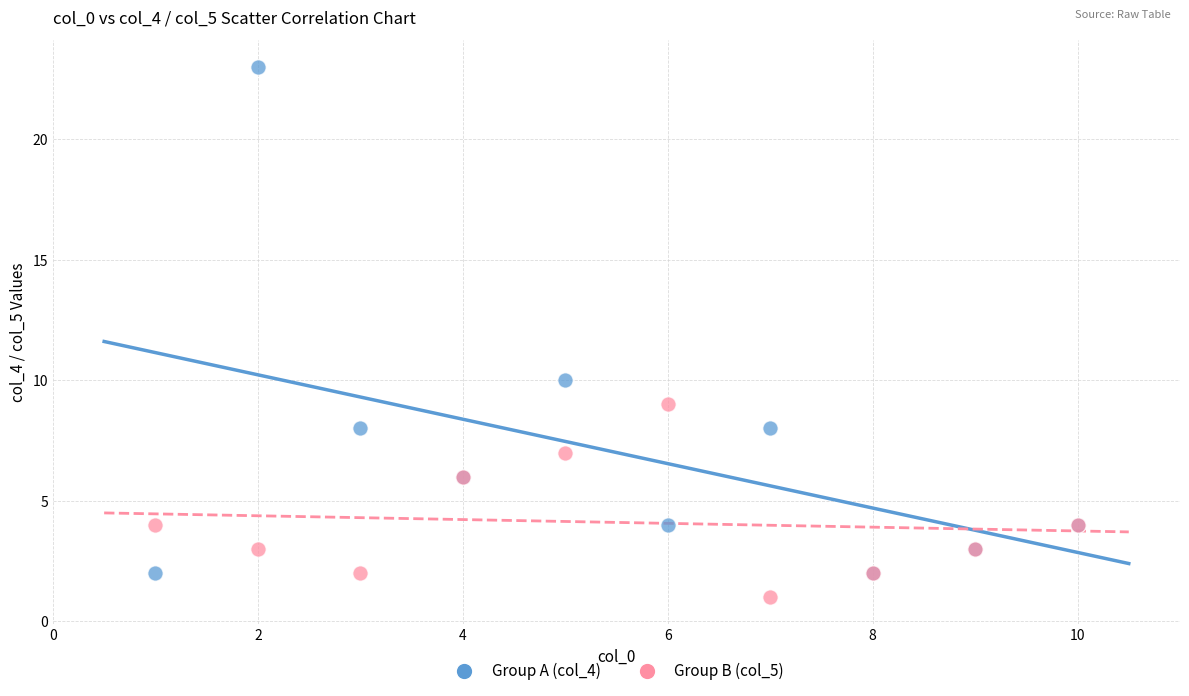

Which series contains the lowest Y value?

Group B (col_5)